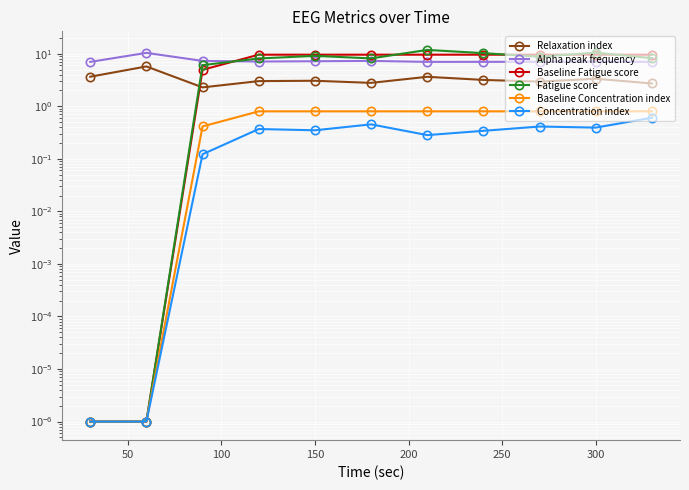

In Relaxation index, how many points are lower than both neighbors (excluding endpoints)?

3